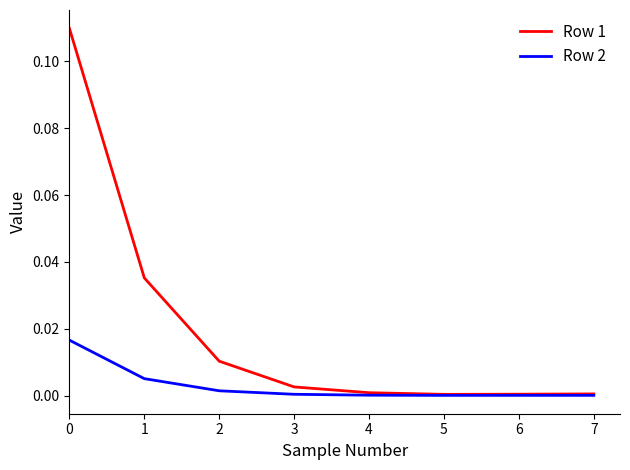

At 0, list the series in order from smallest to largest.

Row 2, Row 1